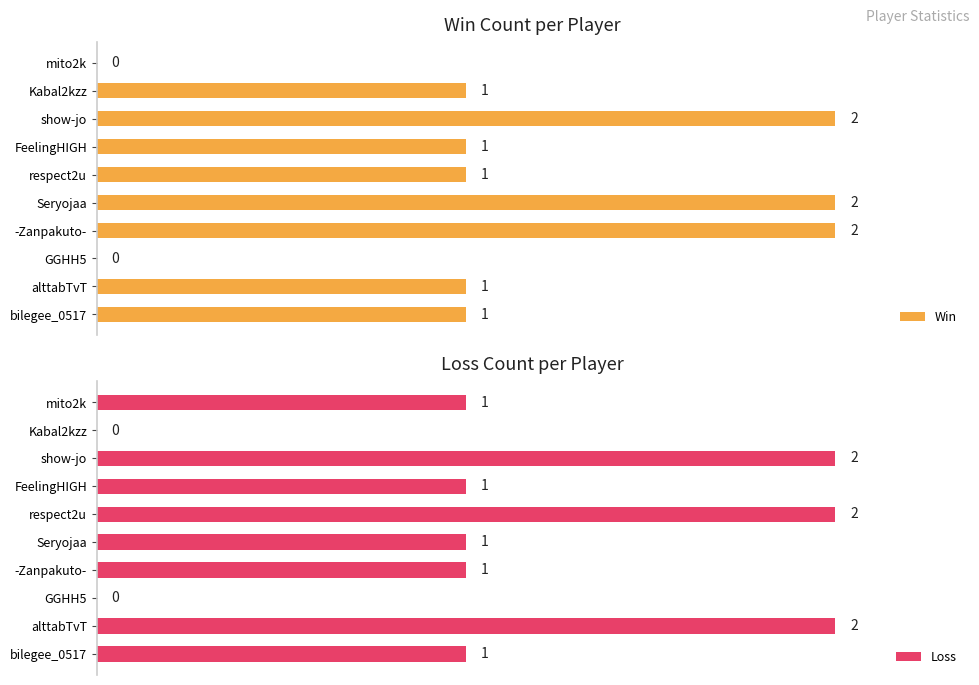

Is the value of Loss at FeelingHIGH greater than the value of Win at respect2u?

No